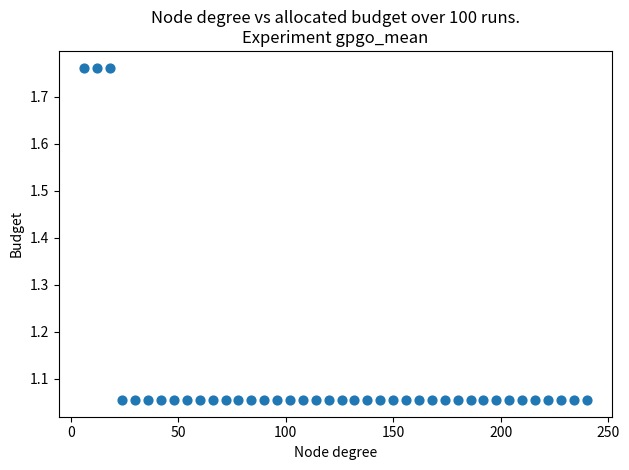

What is the range of Y values (max minus min)?

0.7